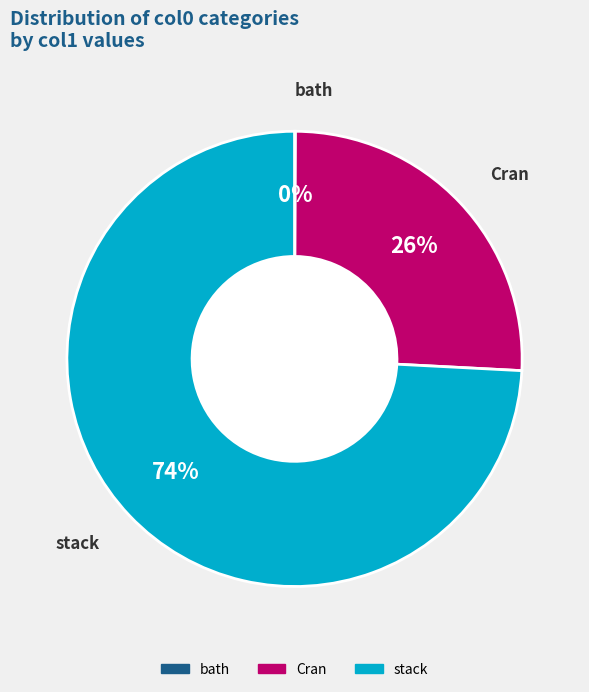

Combined, do stack and Cran account for over 50%?

Yes